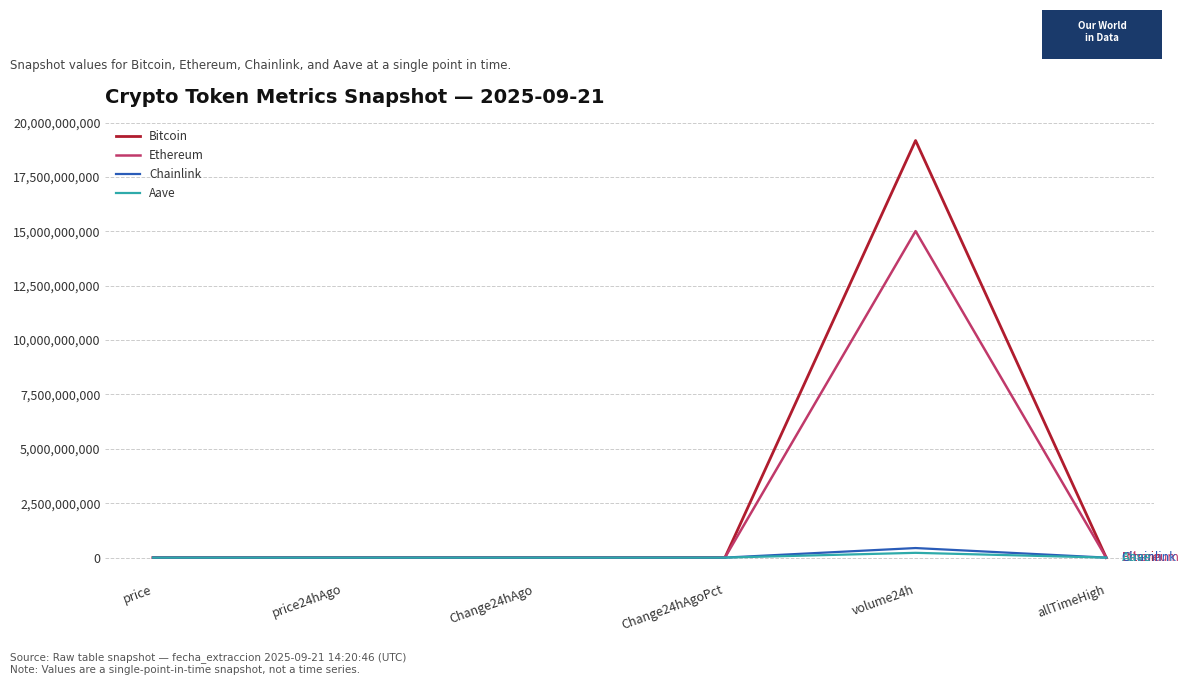

How many times do Ethereum and Bitcoin cross each other?

2